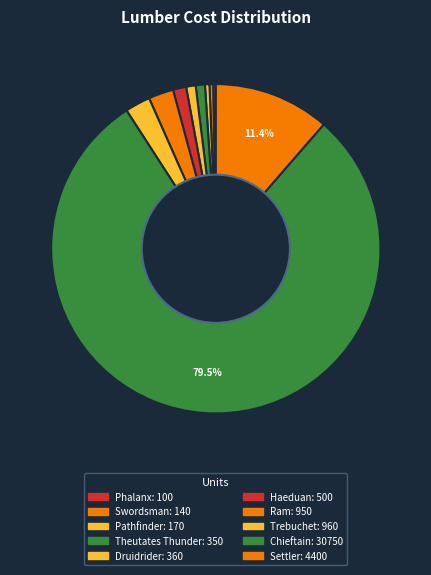

What is the change in value from Pathfinder to Settler?

+4230